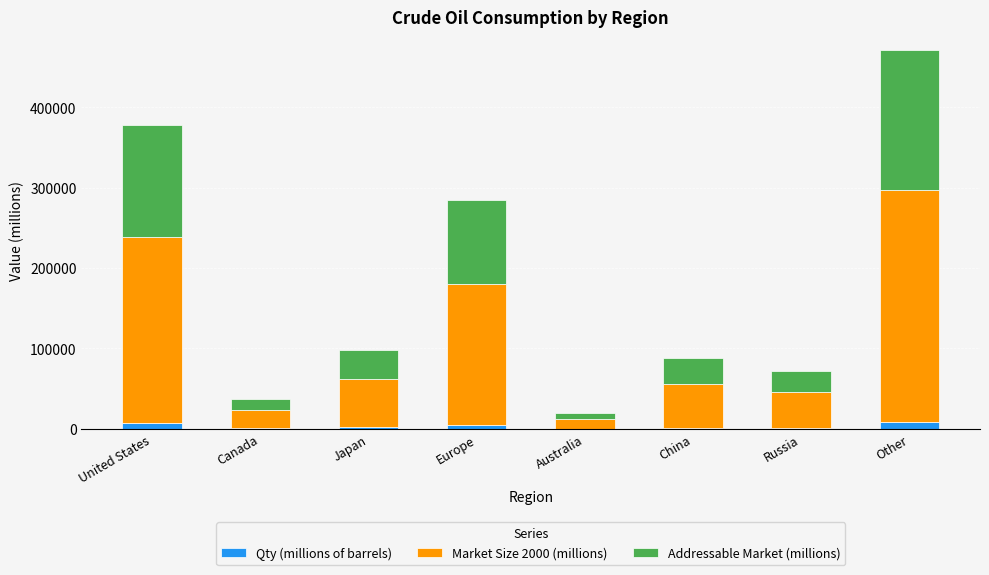

At which category is the sum across all series the highest?

Other